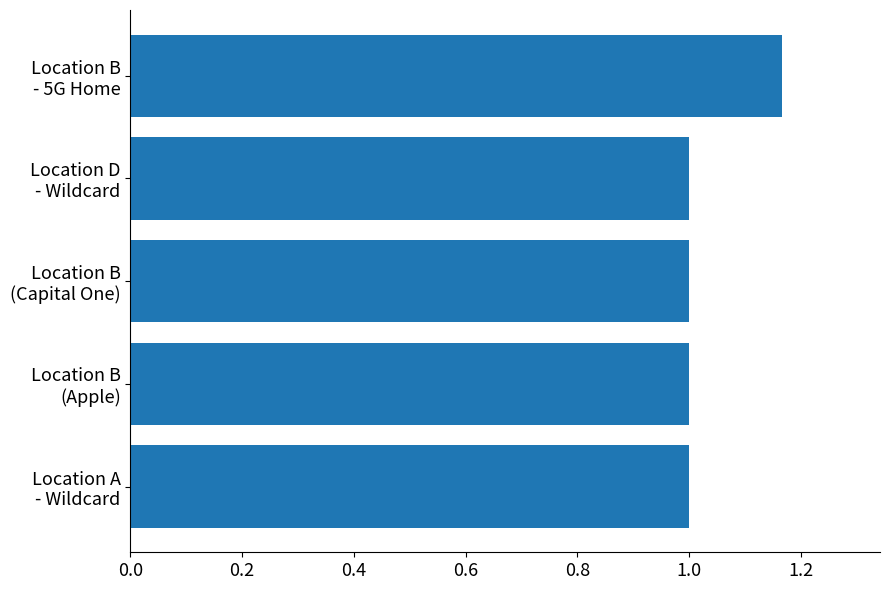

What is the difference between the maximum and minimum values?

0.2